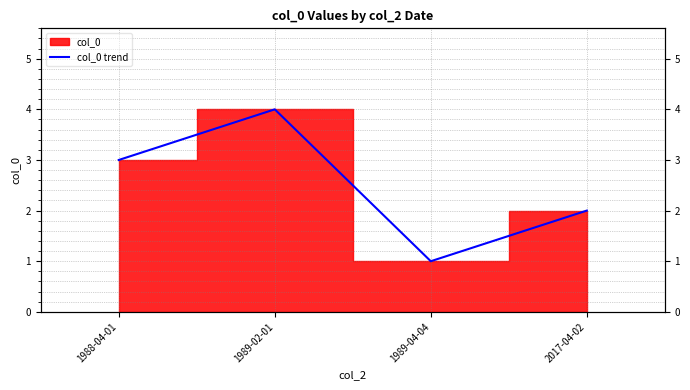

What position from the right is 1989-04-04?

2